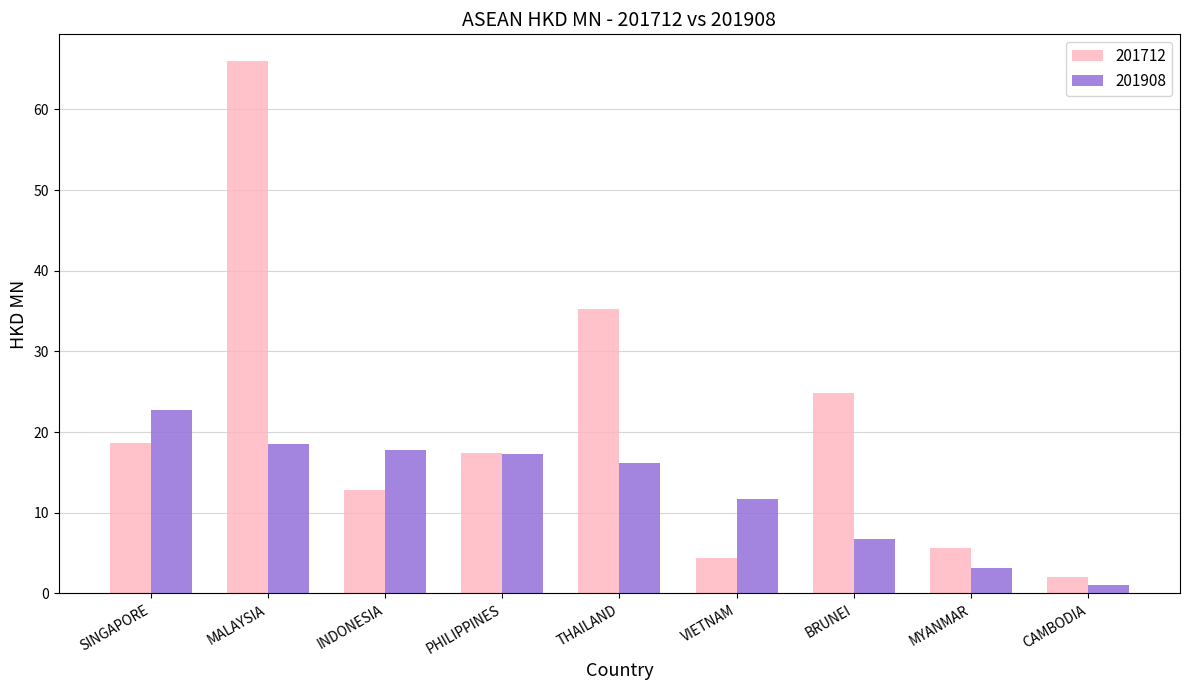

What is the sum of the 201908 values at SINGAPORE and THAILAND?

38.9